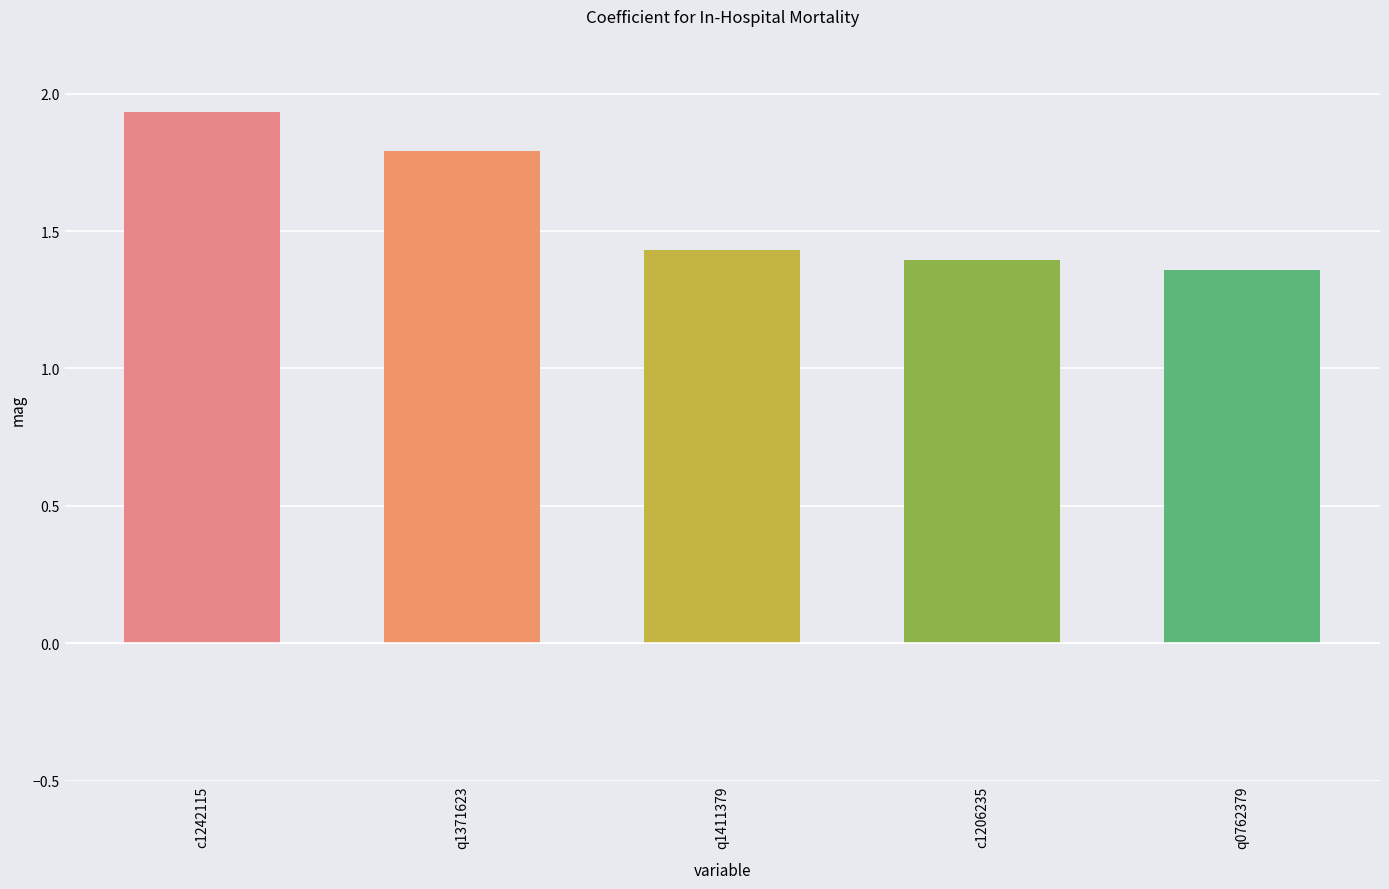

Which has a higher value, c1242115 or q1371623?

c1242115